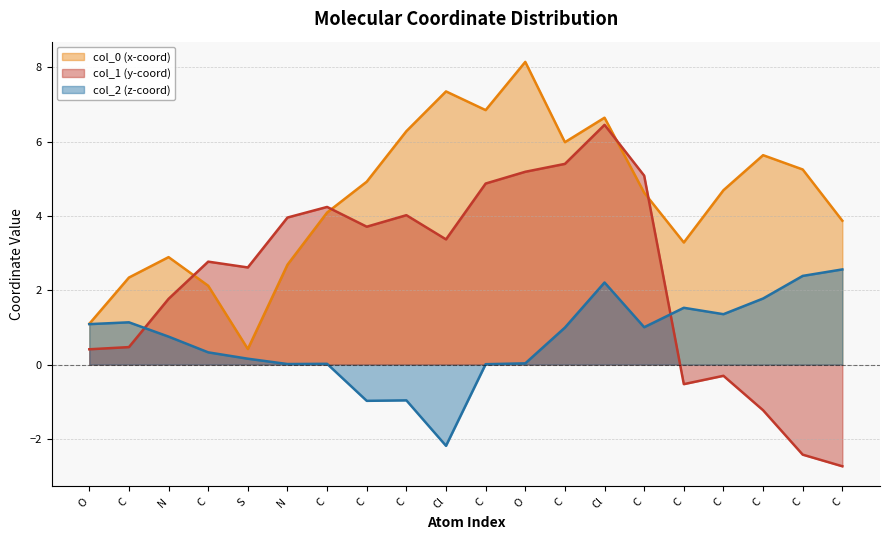

True or false: col_0 (x-coord) and col_2 (z-coord) cross at least once.

False